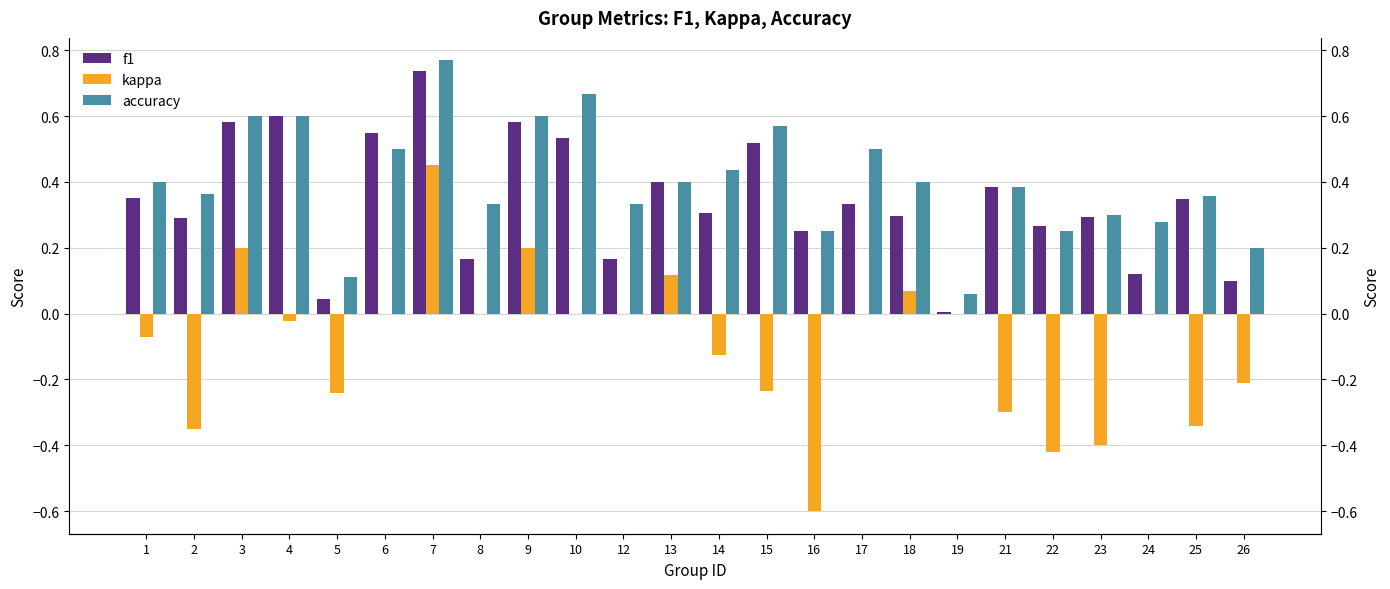

The value of f1 at 13 is 0.6. True or false?

False